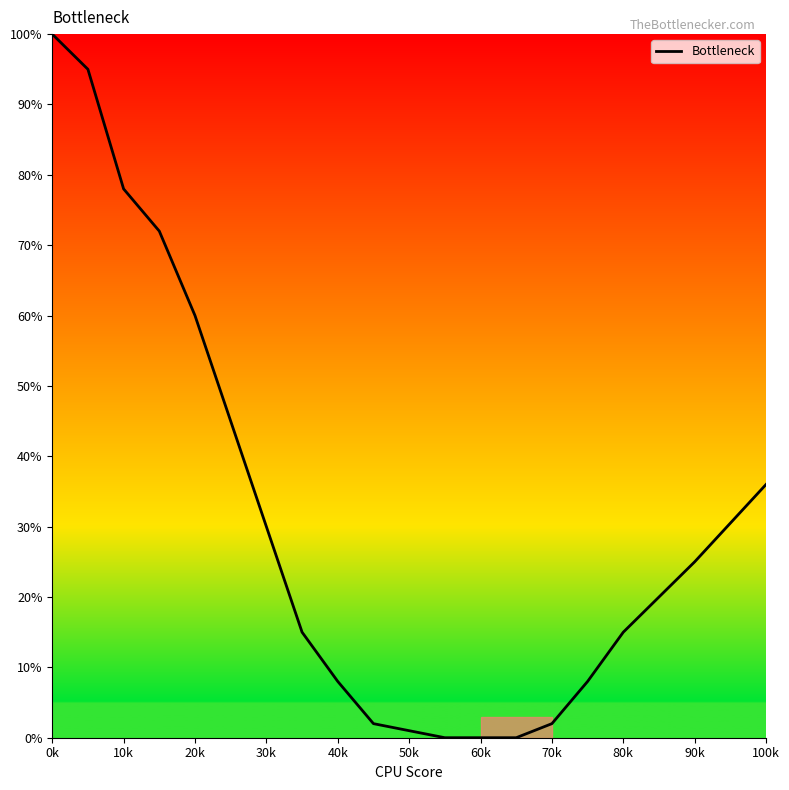

What is the greatest value displayed?

100